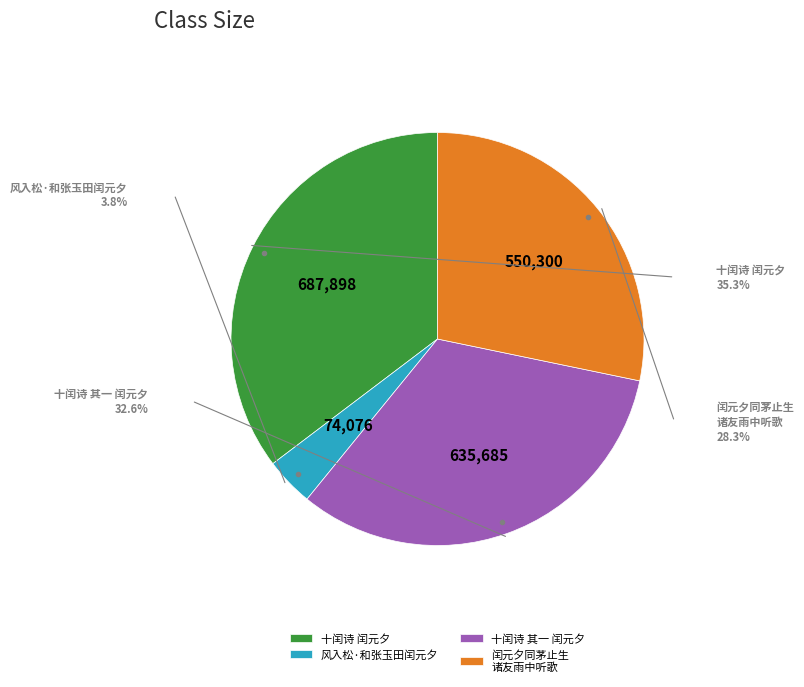

How many slices are in this pie chart?

4